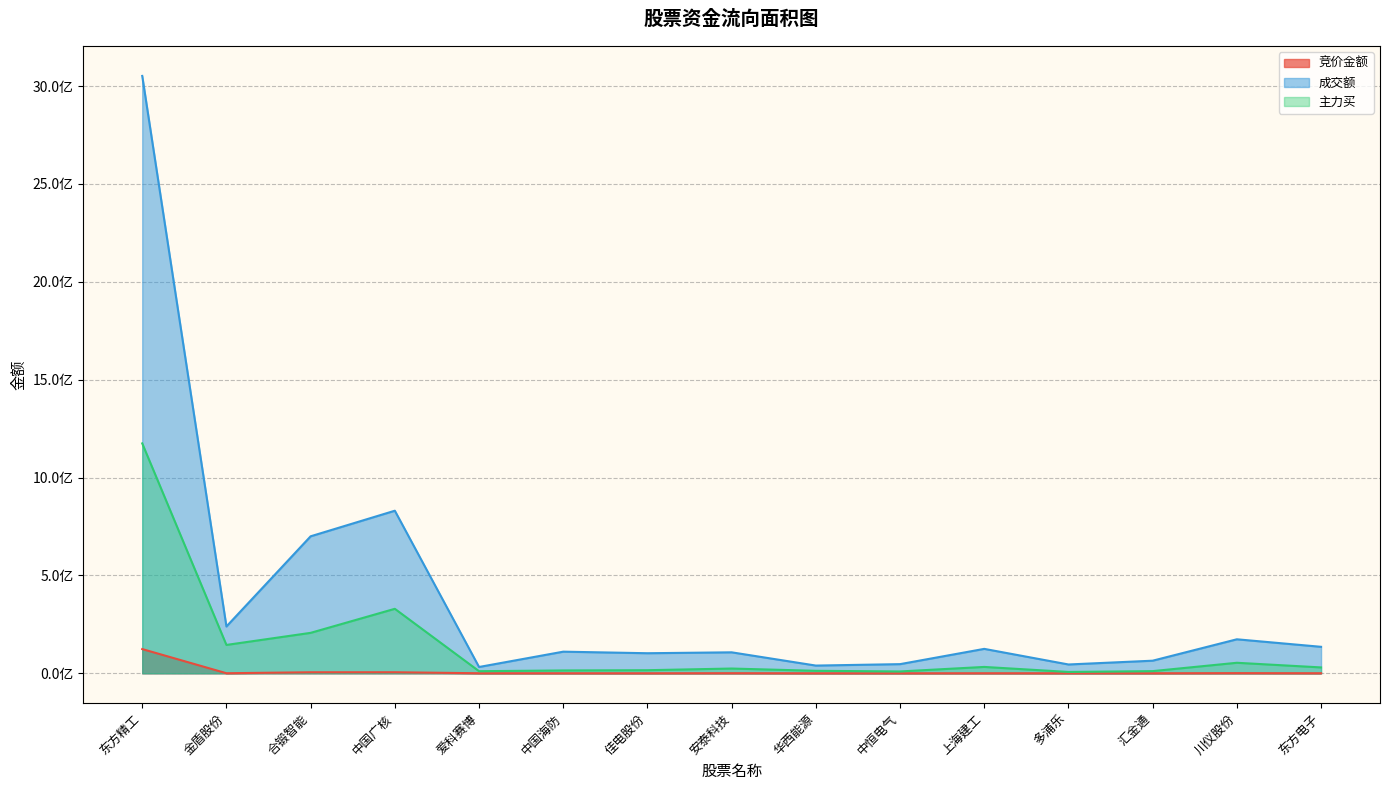

List the labels in order of 成交额 value, largest first.

东方精工, 中国广核, 合锻智能, 金盾股份, 川仪股份, 东方电子, 上海建工, 中国海防, 安泰科技, 佳电股份, 汇金通, 中恒电气, 多浦乐, 华西能源, 爱科赛博